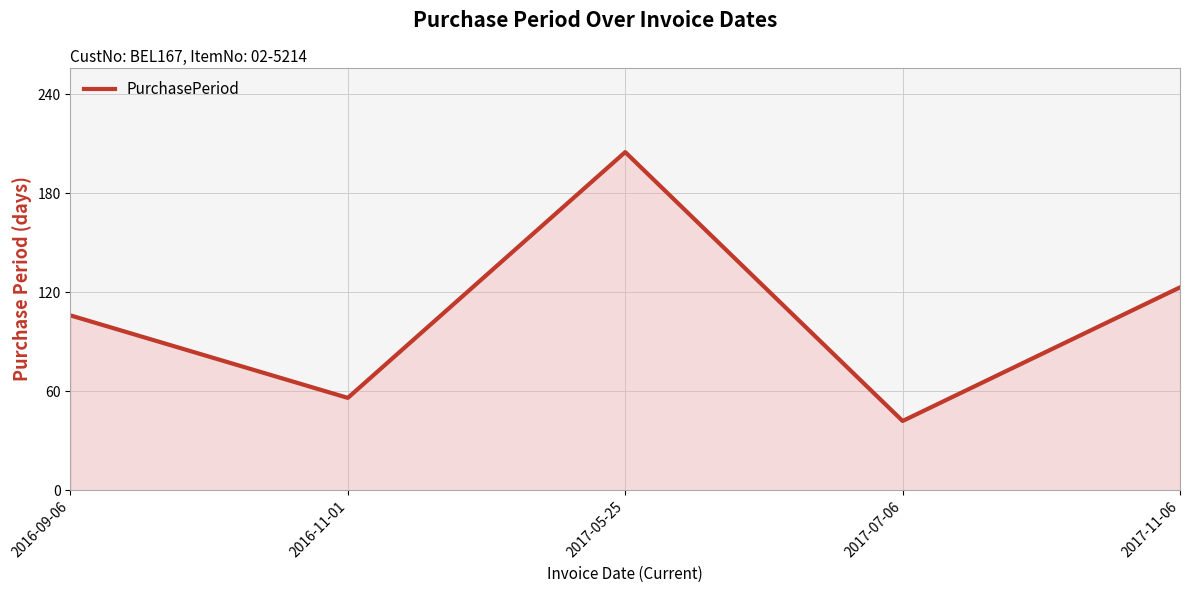

Rank the categories by value from highest to lowest.

2017-05-25, 2017-11-06, 2016-09-06, 2016-11-01, 2017-07-06